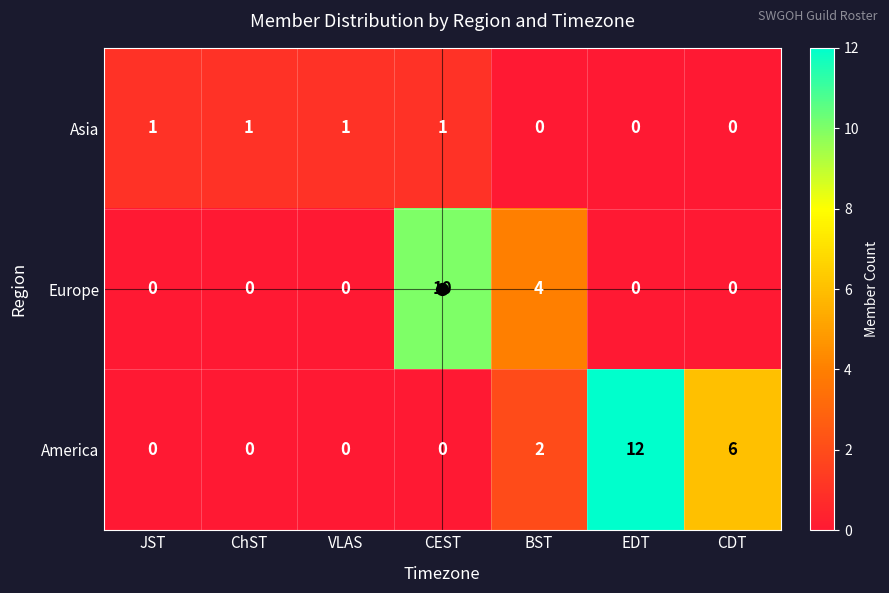

How many America values are between 0 and 6?

6